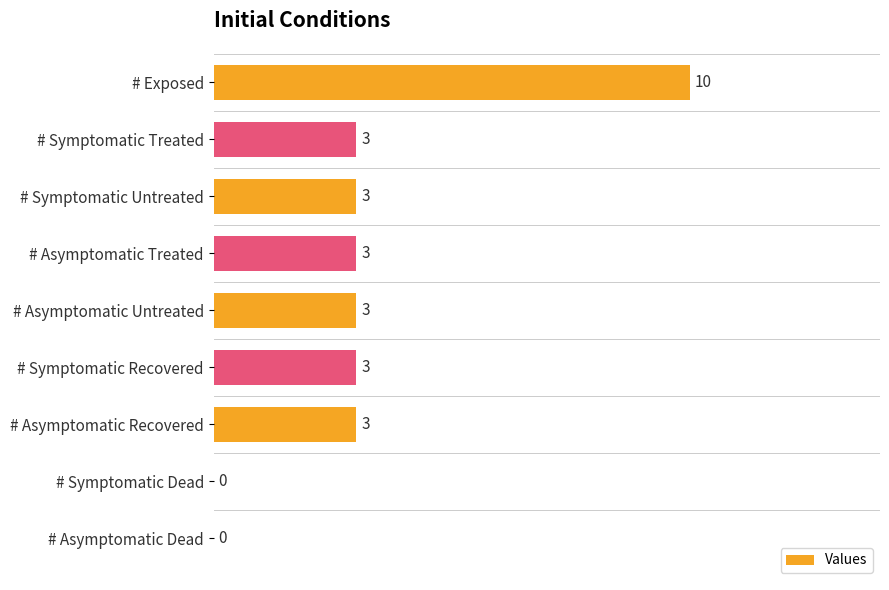

What is the value of the 4th bar from the left?

3